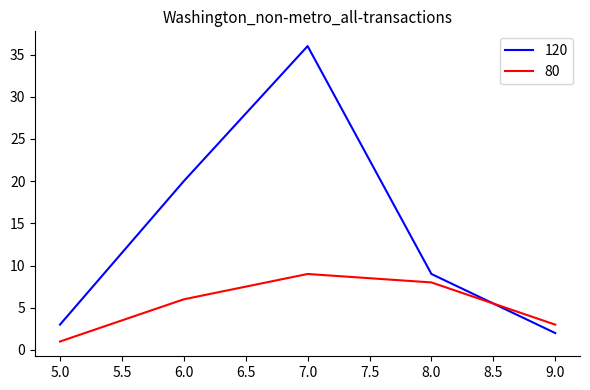

What is the difference between the maximum and minimum values in the 120 series?

34